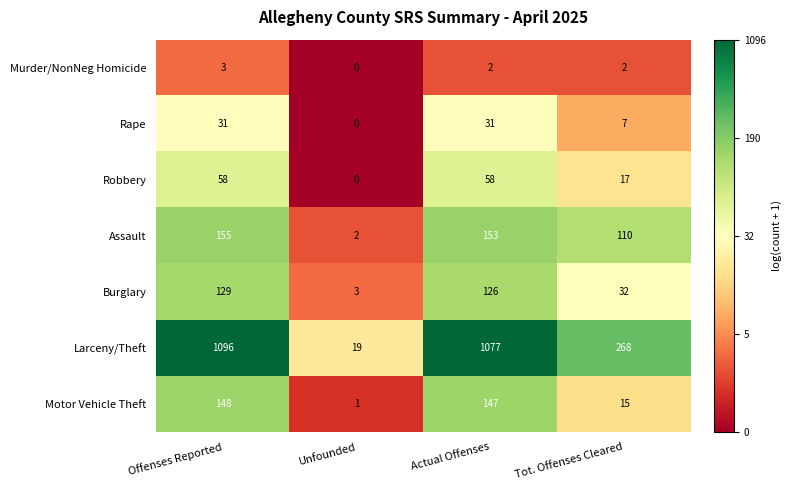

Reading right to left, list all the values displayed in this chart.

Murder/NonNeg Homicide: Tot. Offenses Cleared=2	Actual Offenses=2	Unfounded=0	Offenses Reported=3
Rape: Tot. Offenses Cleared=7	Actual Offenses=31	Unfounded=0	Offenses Reported=31
Robbery: Tot. Offenses Cleared=17	Actual Offenses=58	Unfounded=0	Offenses Reported=58
Assault: Tot. Offenses Cleared=110	Actual Offenses=153	Unfounded=2	Offenses Reported=155
Burglary: Tot. Offenses Cleared=32	Actual Offenses=126	Unfounded=3	Offenses Reported=129
Larceny/Theft: Tot. Offenses Cleared=268	Actual Offenses=1077	Unfounded=19	Offenses Reported=1096
Motor Vehicle Theft: Tot. Offenses Cleared=15	Actual Offenses=147	Unfounded=1	Offenses Reported=148